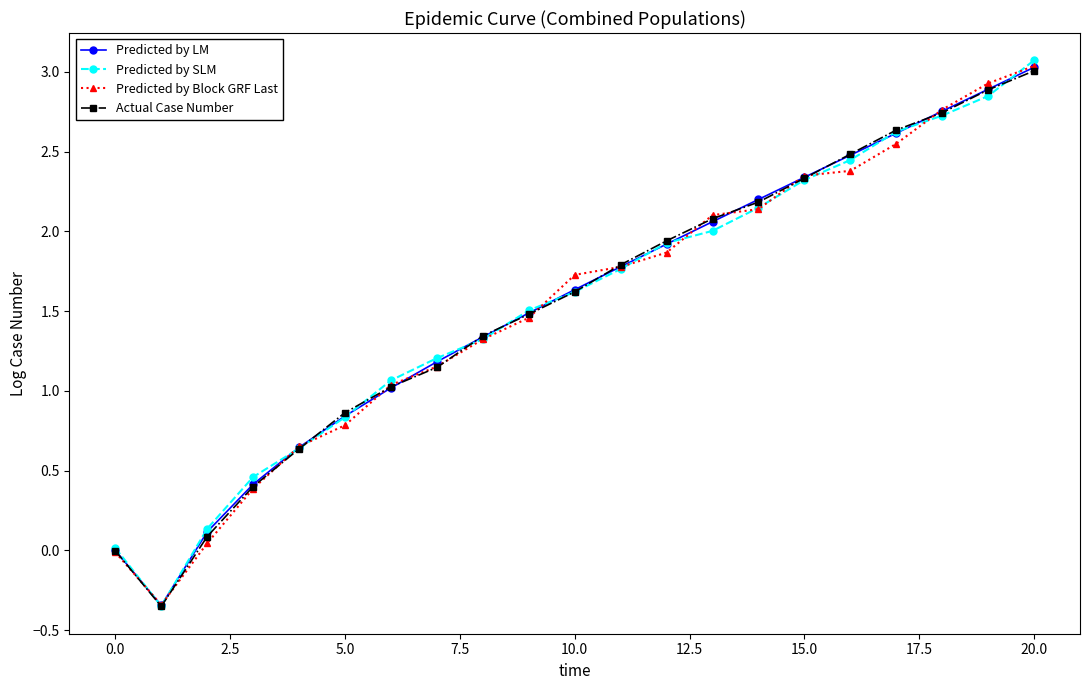

What is the highest value of the Predicted by SLM series?

3.1